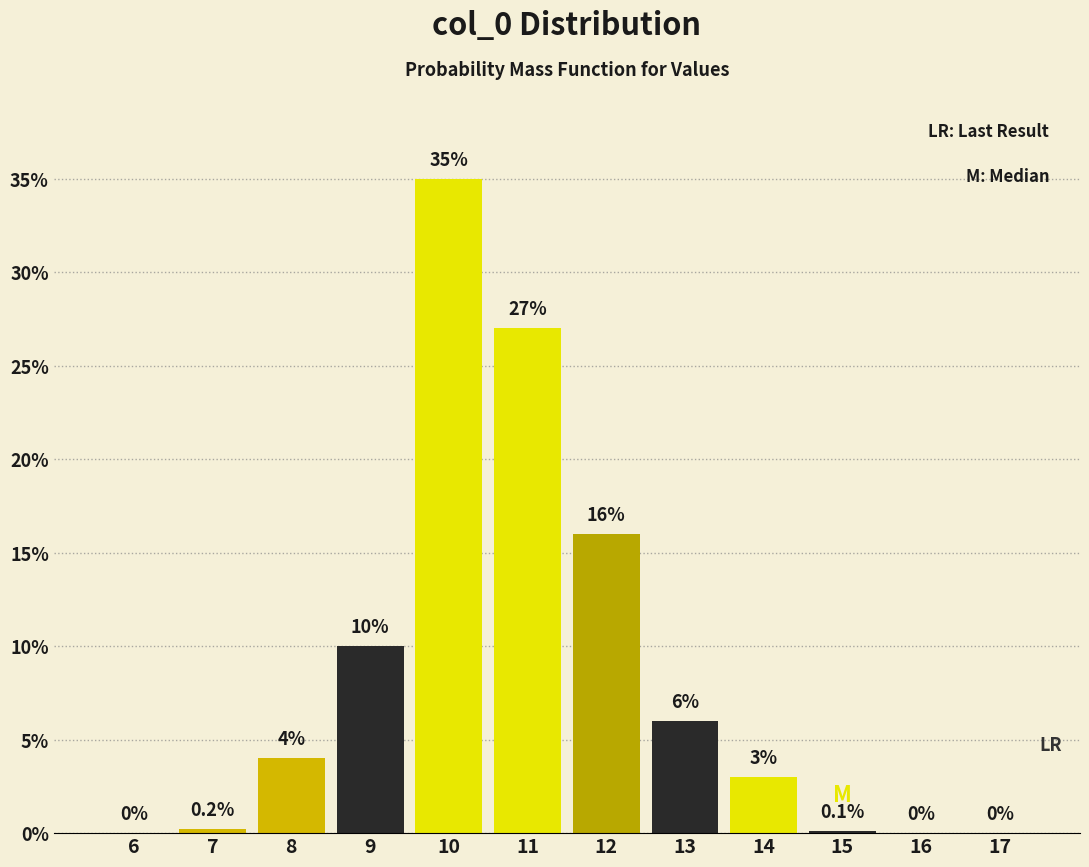

Reading left to right, transcribe all the data shown in this chart.

6=0.0	7=0.2	8=4.0	9=10.0	10=35.0	11=27.0	12=16.0	13=6.0	14=3.0	15=0.1	16=0.0	17=0.0